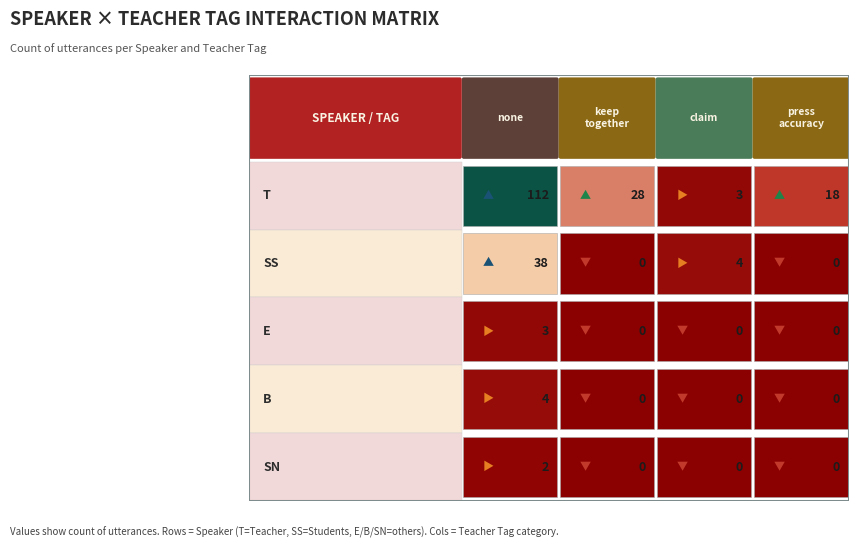

Reading left to right, extract all data points from this chart.

T: T=112	SS=28	E=3	B=18
SS: T=38	SS=0	E=4	B=0
E: T=3	SS=0	E=0	B=0
B: T=4	SS=0	E=0	B=0
SN: T=2	SS=0	E=0	B=0